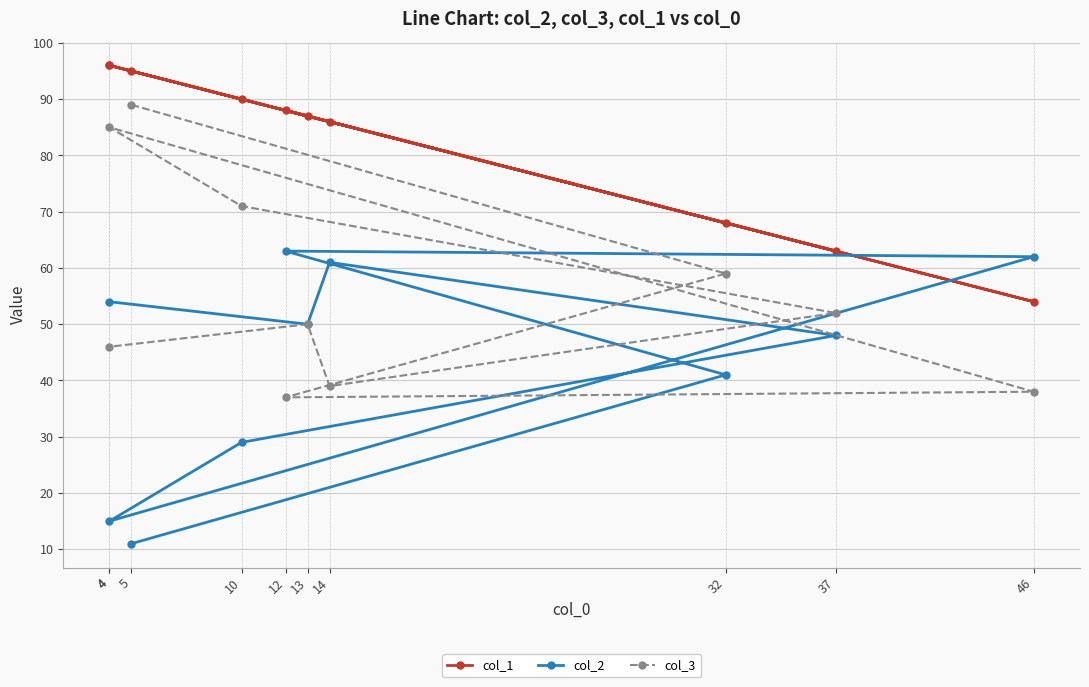

Is it true that col_2 equals 20 at 10?

False